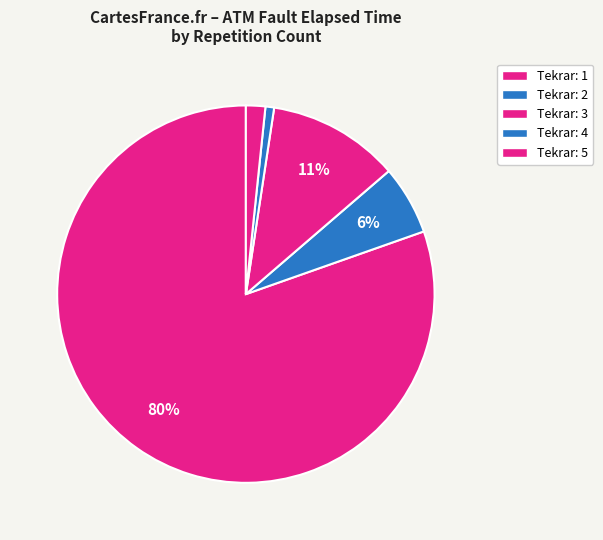

Which slice is the smallest?

Tekrar: 4